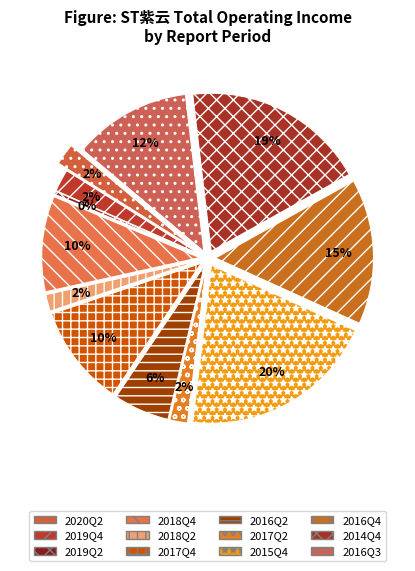

Which category has the biggest portion of the pie?

2015Q4